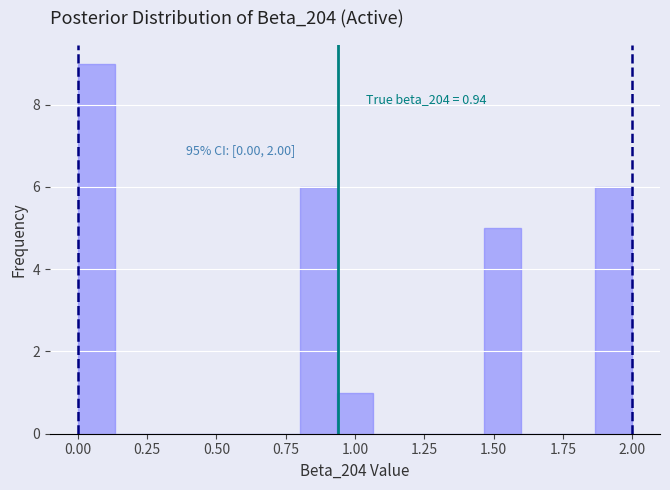

Read against the x-axis, roughly where is the centre of the tallest bar?

0.05